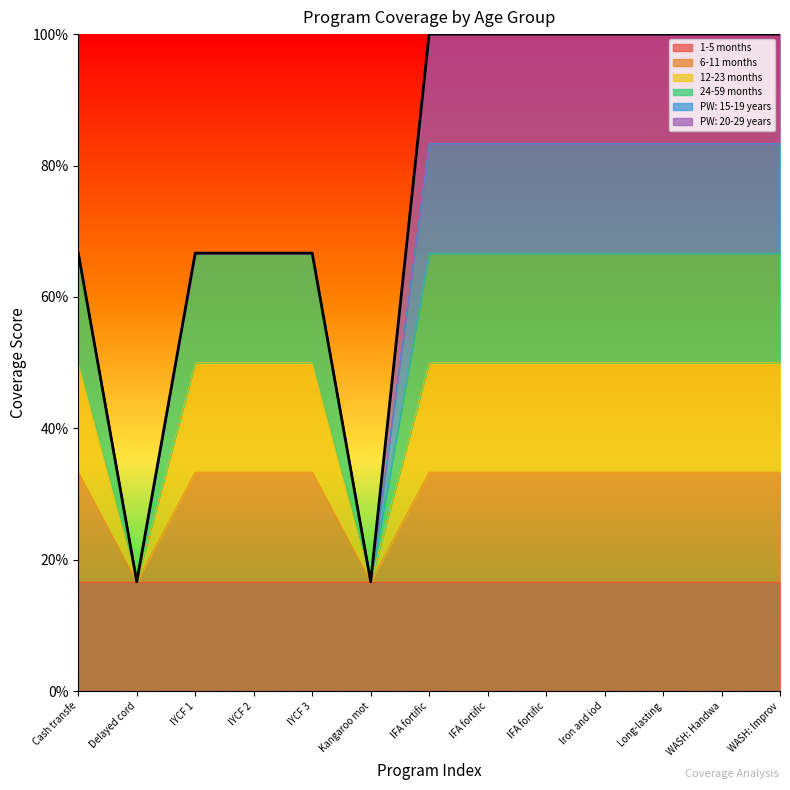

What is the label of the 5th point from the right?

IFA fortific